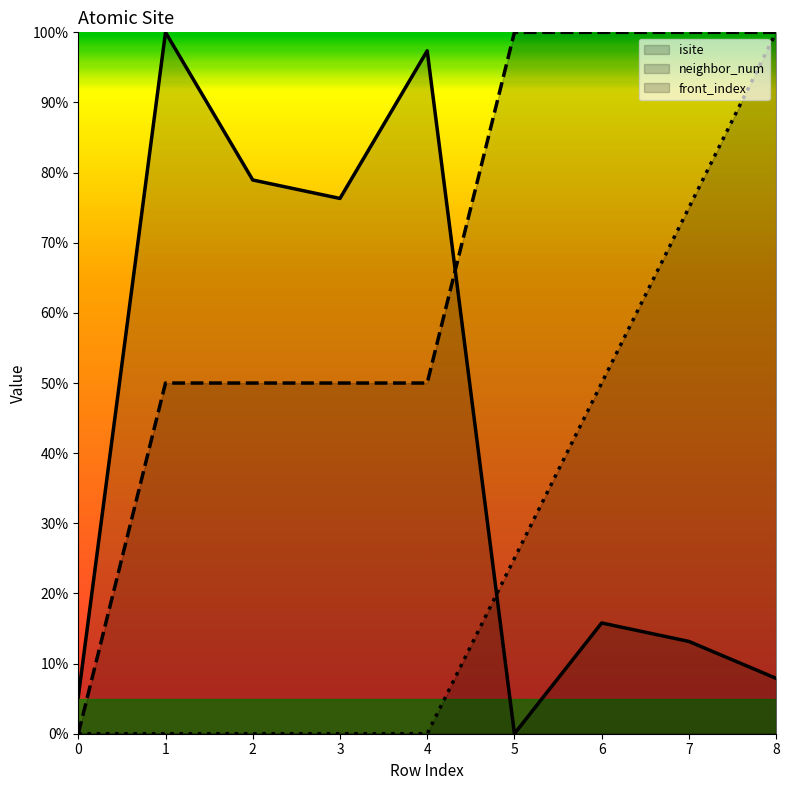

Which series has the widest spread of values?

isite